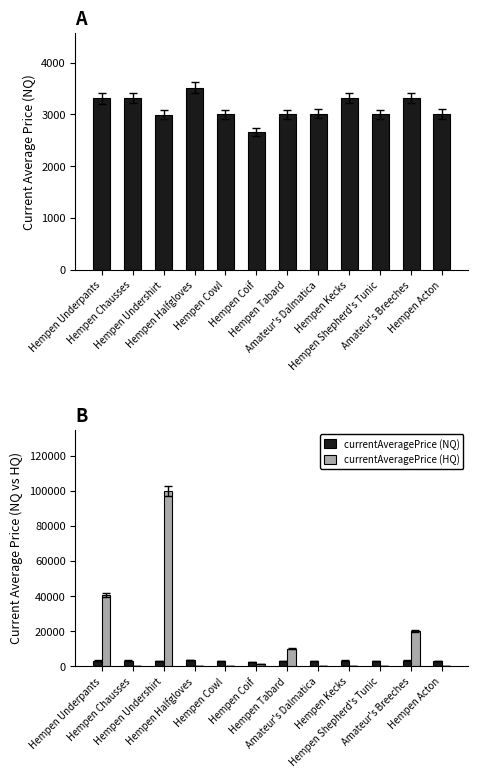

Reading left to right, transcribe all the data shown in this chart.

currentAveragePrice: Hempen Underpants=3307	Hempen Chausses=3309	Hempen Undershirt=2996	Hempen Halfgloves=3515	Hempen Cowl=3000	Hempen Coif=2661	Hempen Tabard=2999	Amateur's Dalmatica=3015	Hempen Kecks=3313	Hempen Shepherd's Tunic=3001	Amateur's Breeches=3316	Hempen Acton=3008
currentAveragePrice (NQ): Hempen Underpants=3307	Hempen Chausses=3309	Hempen Undershirt=2996	Hempen Halfgloves=3515	Hempen Cowl=3000	Hempen Coif=2661	Hempen Tabard=2999	Amateur's Dalmatica=3015	Hempen Kecks=3313	Hempen Shepherd's Tunic=3001	Amateur's Breeches=3316	Hempen Acton=3008
currentAveragePrice (HQ): Hempen Underpants=40501	Hempen Chausses=0	Hempen Undershirt=100000	Hempen Halfgloves=0	Hempen Cowl=0	Hempen Coif=1500	Hempen Tabard=10004	Amateur's Dalmatica=0	Hempen Kecks=0	Hempen Shepherd's Tunic=0	Amateur's Breeches=20333	Hempen Acton=0